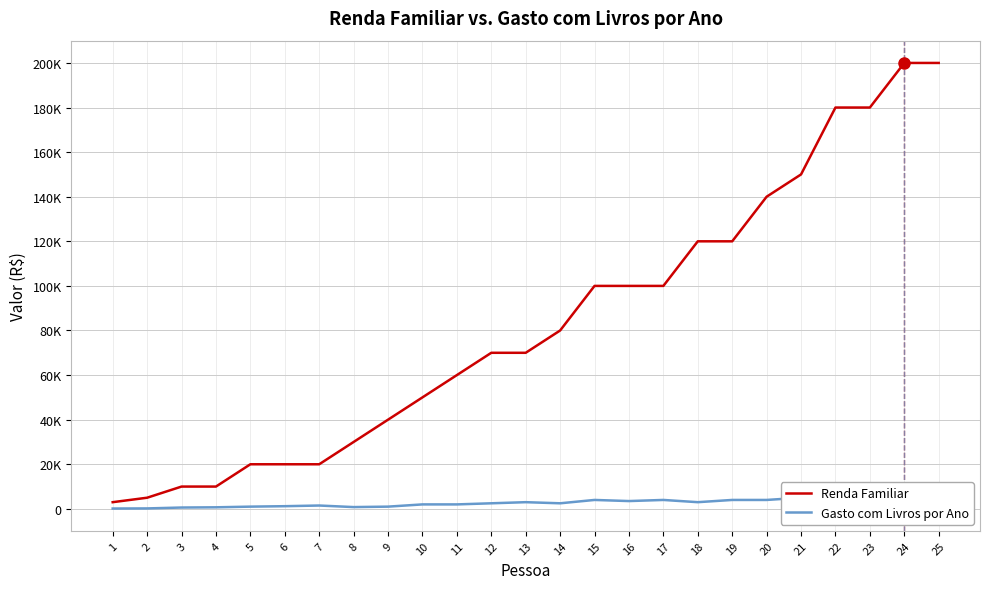

Rank the series at 4 from highest to lowest value.

Renda Familiar, Gasto com Livros por Ano